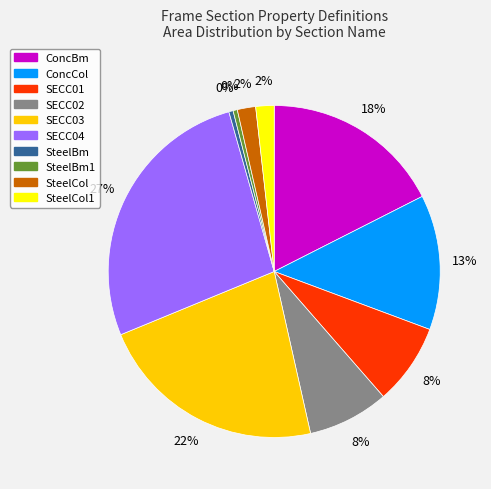

Does any single category account for the majority?

No